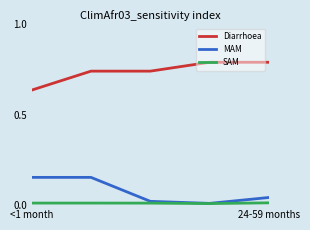

Which series has the largest total across all categories?

Diarrhoea